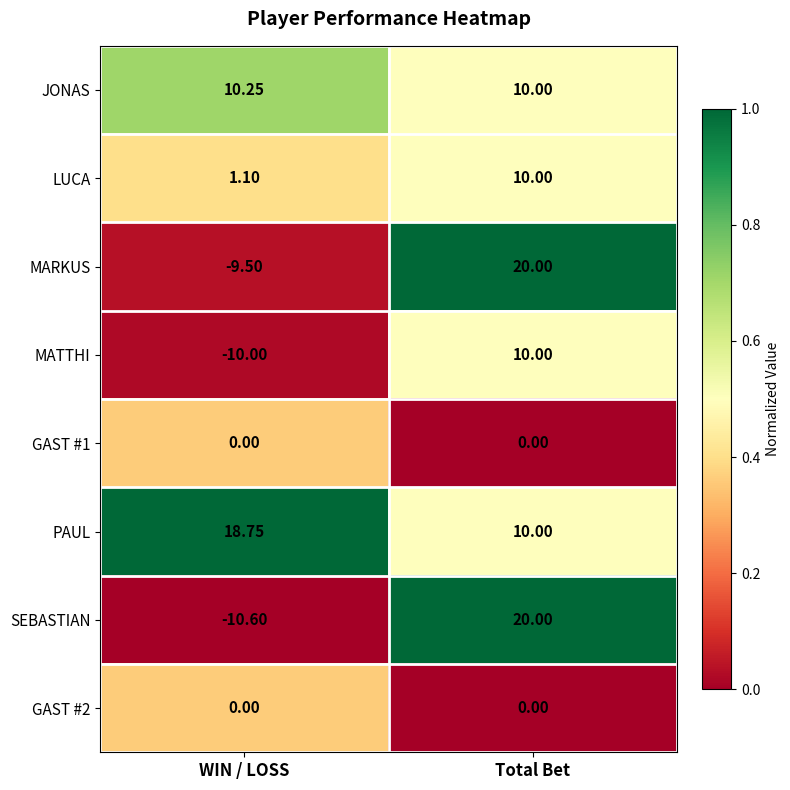

What is the spread (max minus min) of values at Total Bet?

20.0